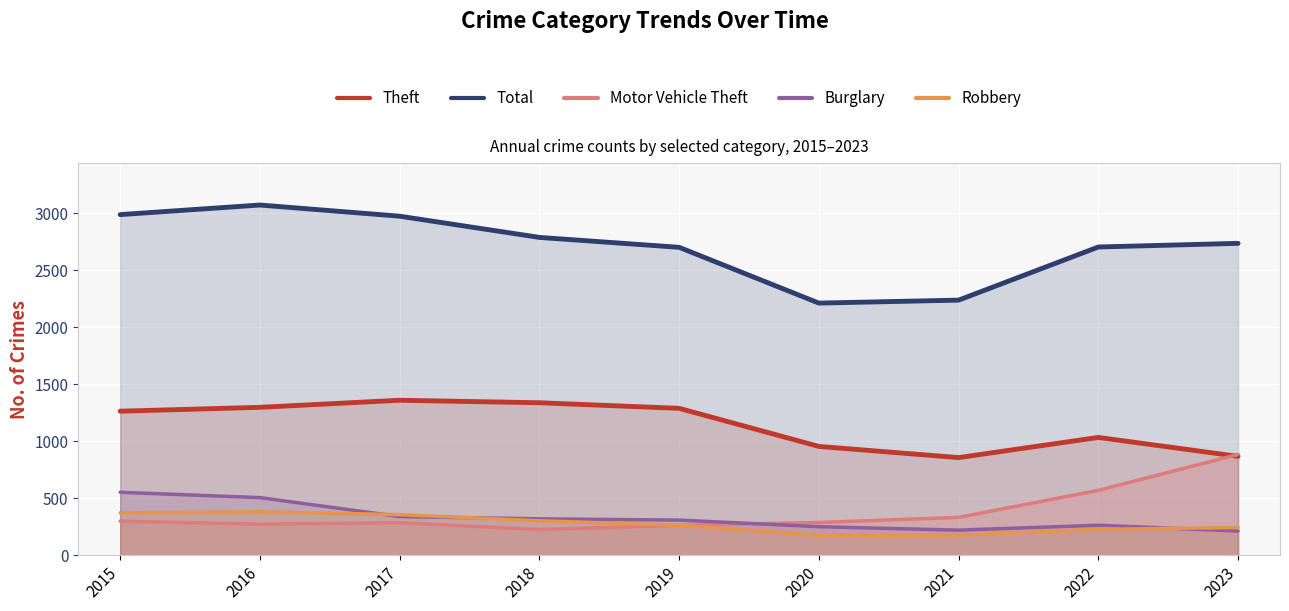

Reading left to right, list all the values displayed in this chart.

Theft: 2015=1263	2016=1297	2017=1359	2018=1337	2019=1288	2020=954	2021=856	2022=1033	2023=867
Total: 2015=2987	2016=3071	2017=2973	2018=2787	2019=2700	2020=2211	2021=2237	2022=2703	2023=2735
Motor Vehicle Theft: 2015=299	2016=272	2017=285	2018=225	2019=262	2020=287	2021=332	2022=569	2023=884
Burglary: 2015=552	2016=505	2017=339	2018=319	2019=308	2020=250	2021=220	2022=263	2023=212
Robbery: 2015=372	2016=381	2017=356	2018=302	2019=263	2020=174	2021=175	2022=227	2023=243